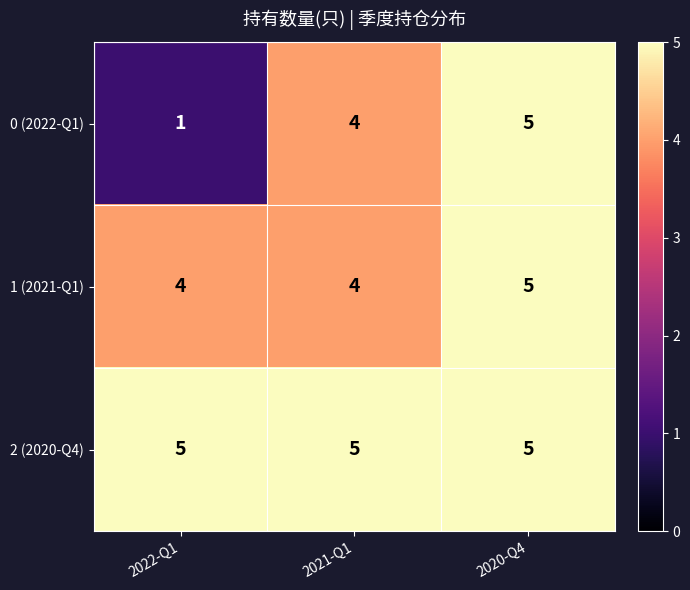

Rank the series by their average value, from highest to lowest.

2 (2020-Q4), 1 (2021-Q1), 0 (2022-Q1)